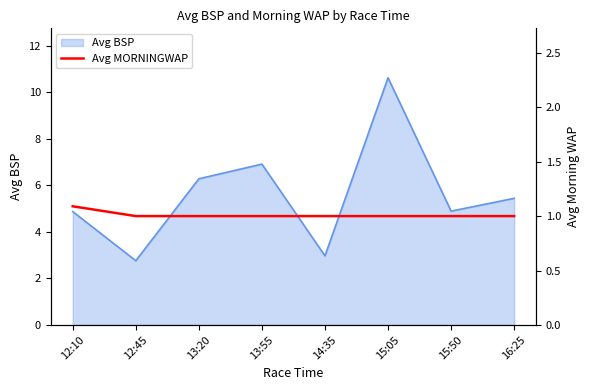

True or false: Avg BSP has a value of 8.5 at 15:50.

False